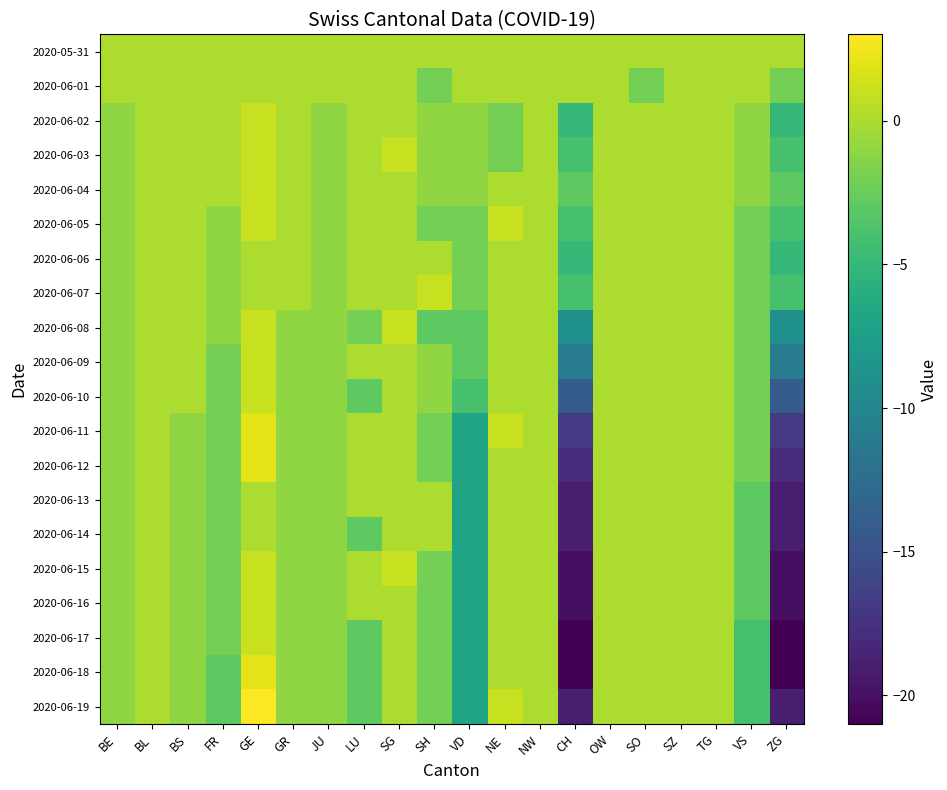

At how many categories does at least one series exceed -18?

20